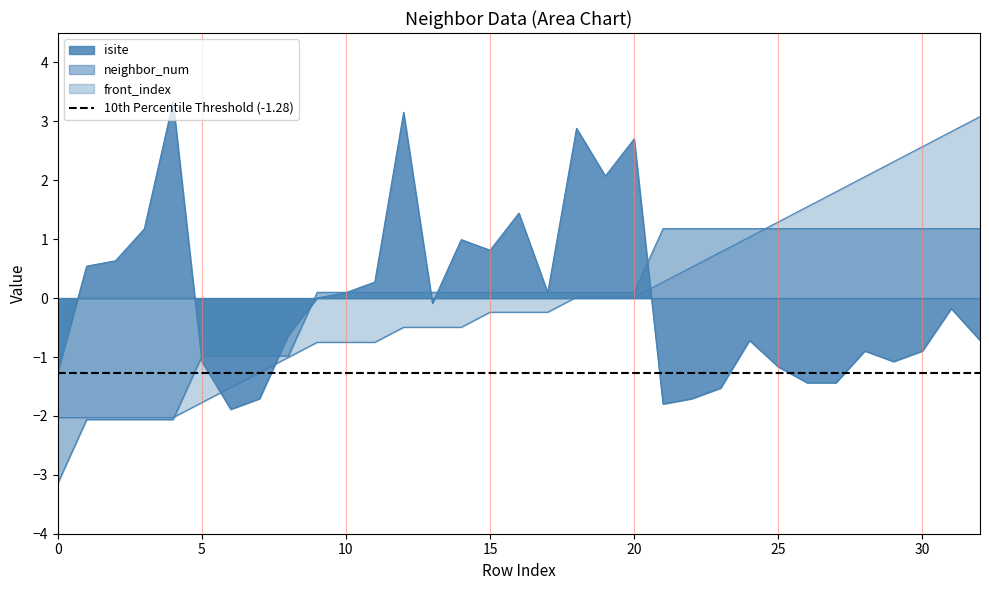

Which category has the highest value across all series?

4